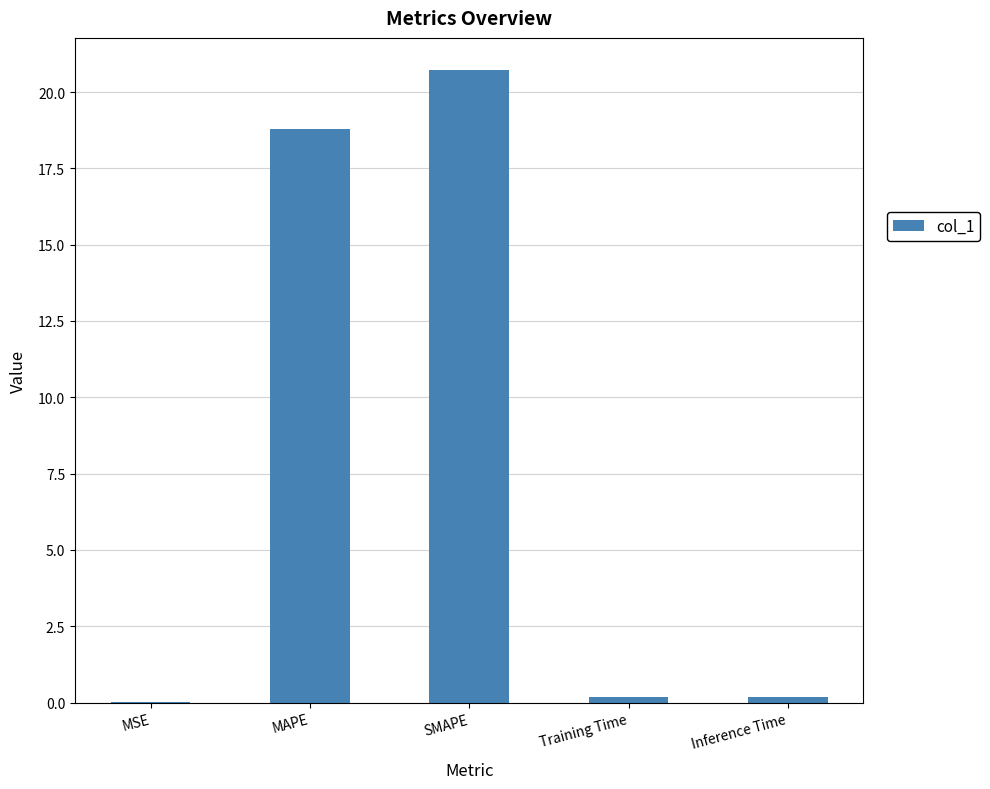

True or false: the data shows 18.8 at MAPE.

True